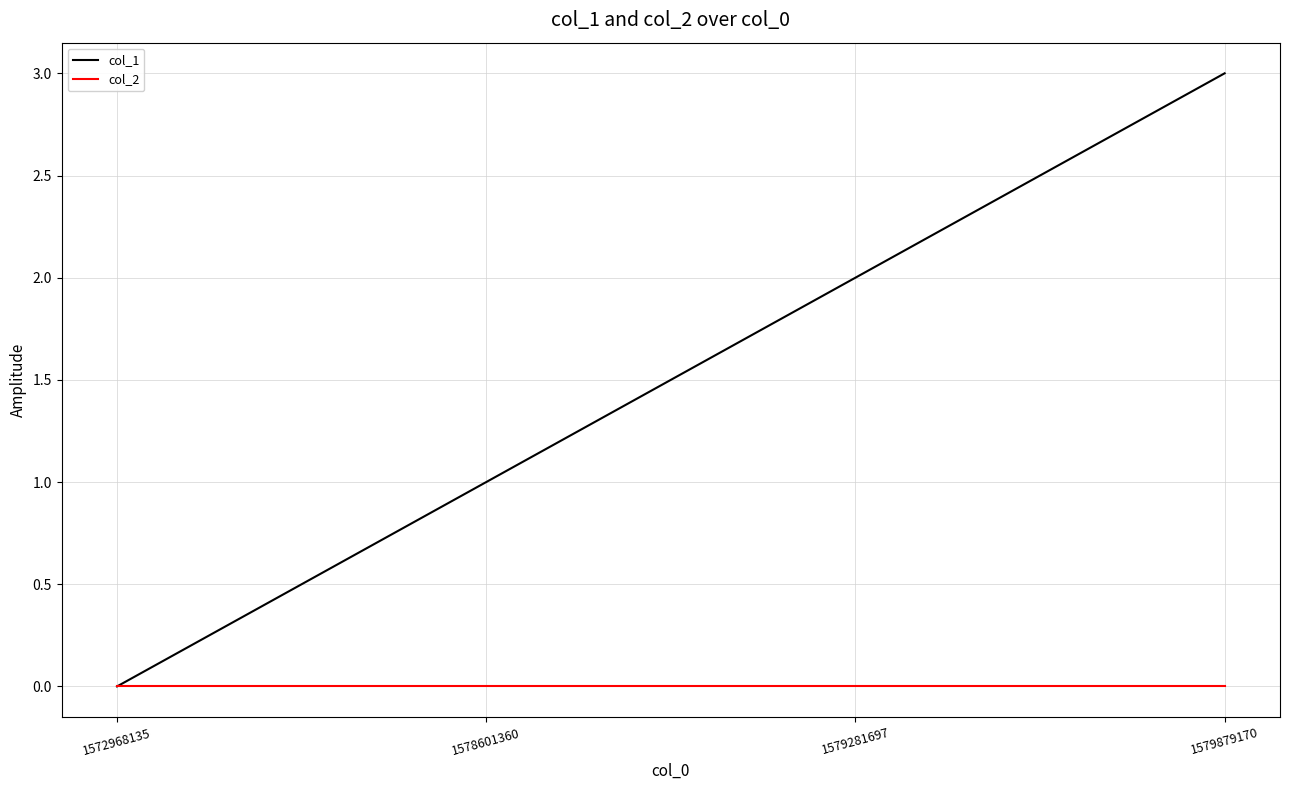

True or false: col_2 has more than 1 points higher than both neighbors.

False